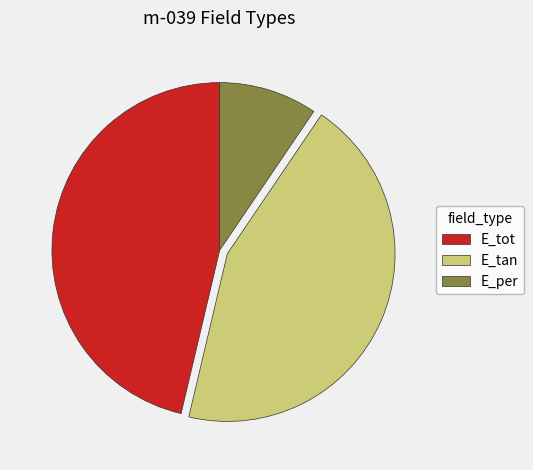

Count the number of slices in the pie.

3